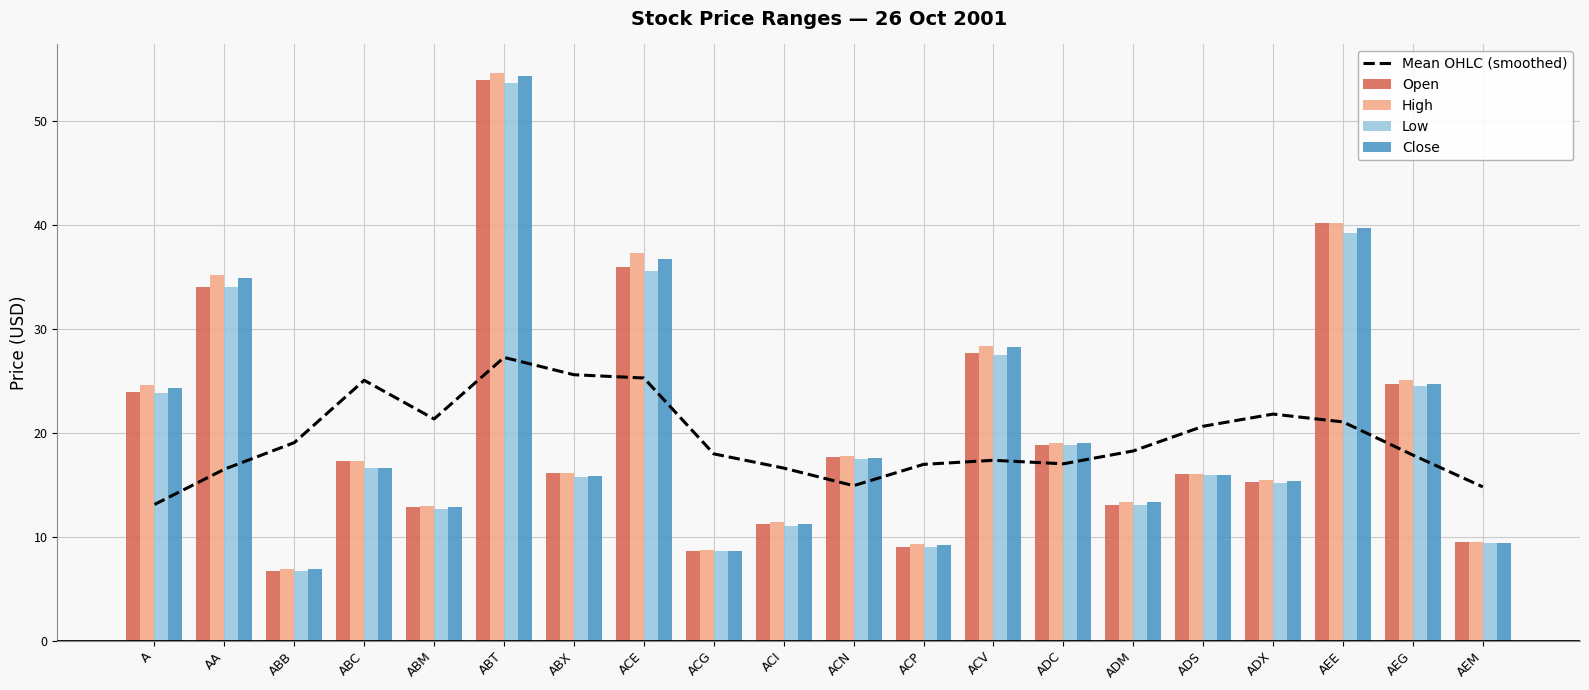

Which has a higher value, ACG or ADC?

ACG